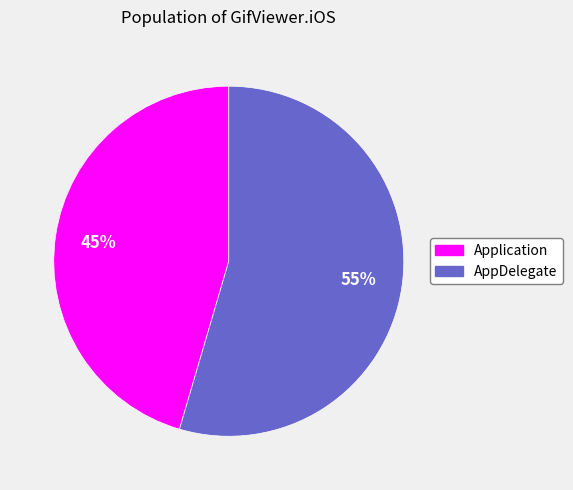

To the nearest percent, what percentage of the pie is AppDelegate?

55%